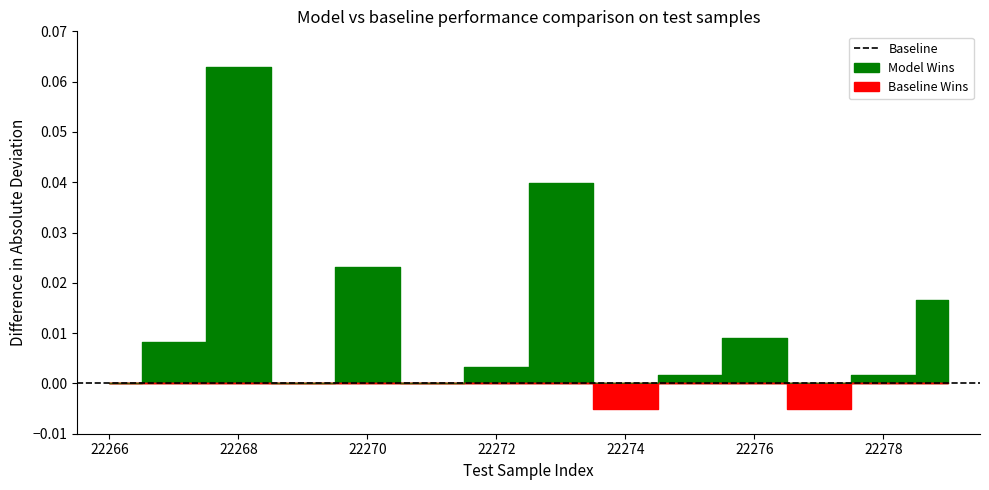

What is the difference between the maximum and minimum values?

0.1